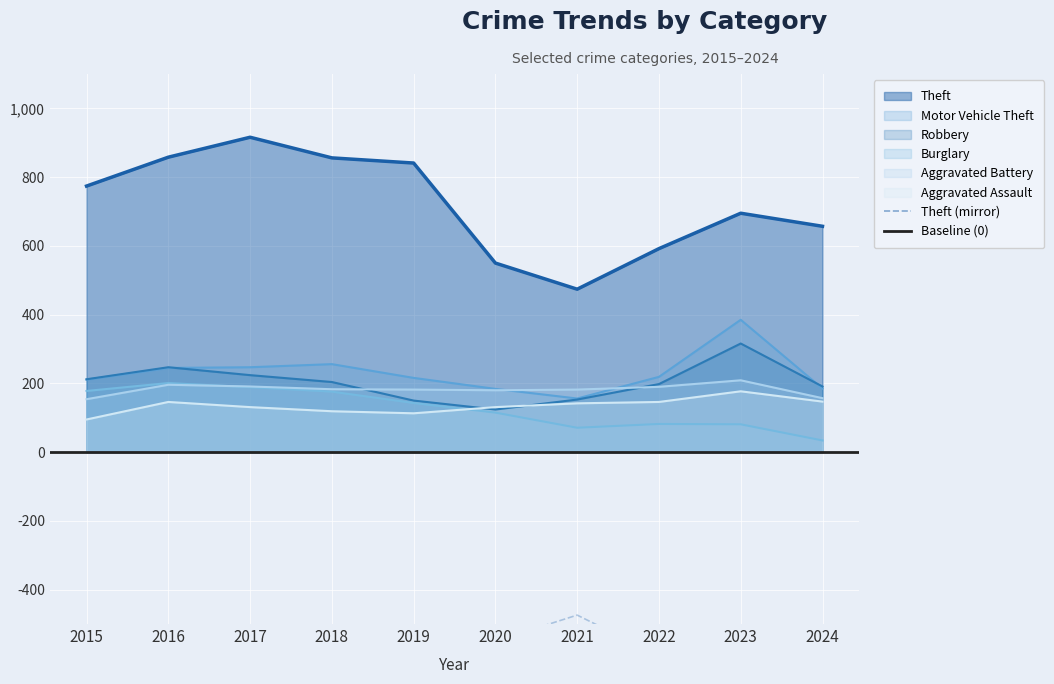

Between 2022 and 2015, which is larger?

2015